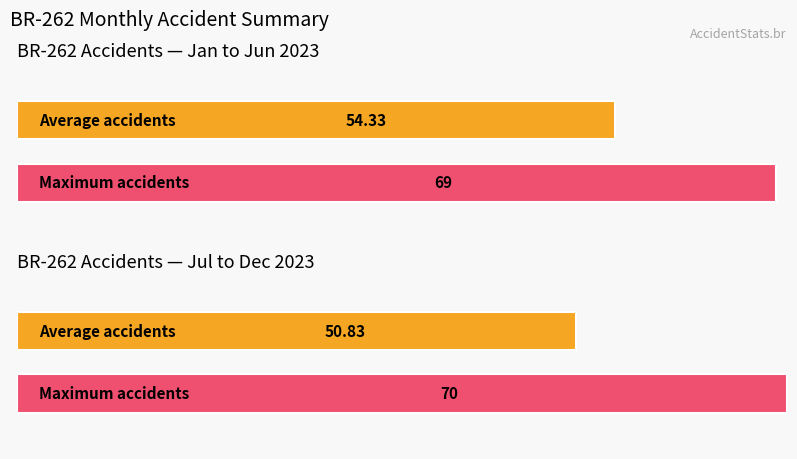

Does the chart contain stacked bars?

No